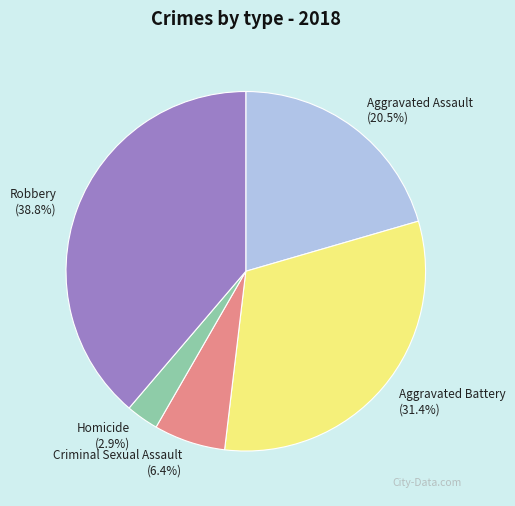

How many segments does this pie chart have?

5